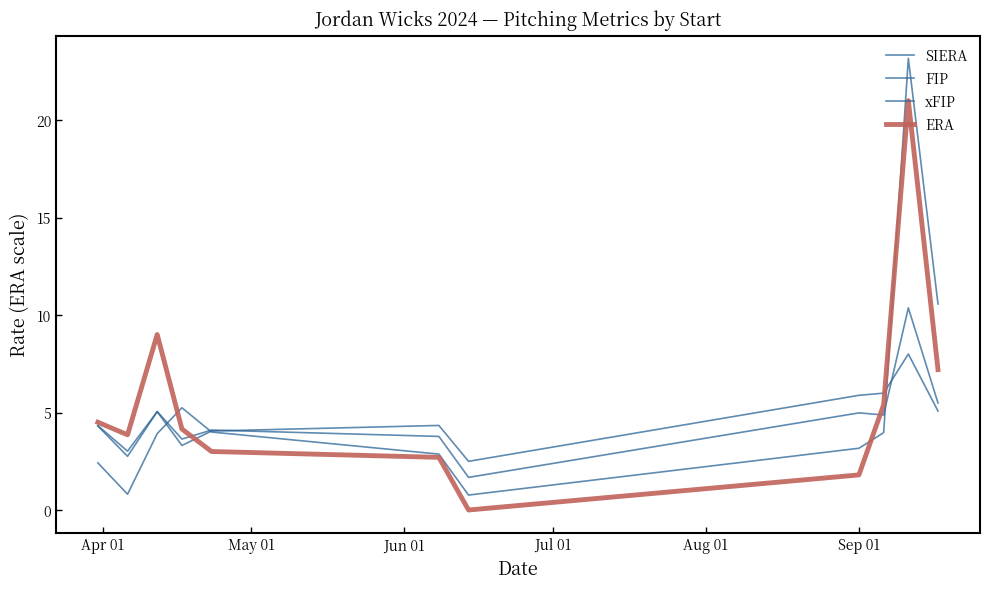

Does the chart have visible grid lines?

No